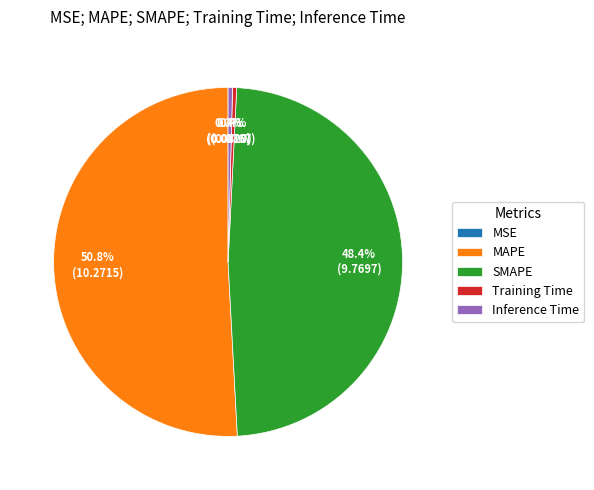

Which has a higher value, Training Time or SMAPE?

SMAPE